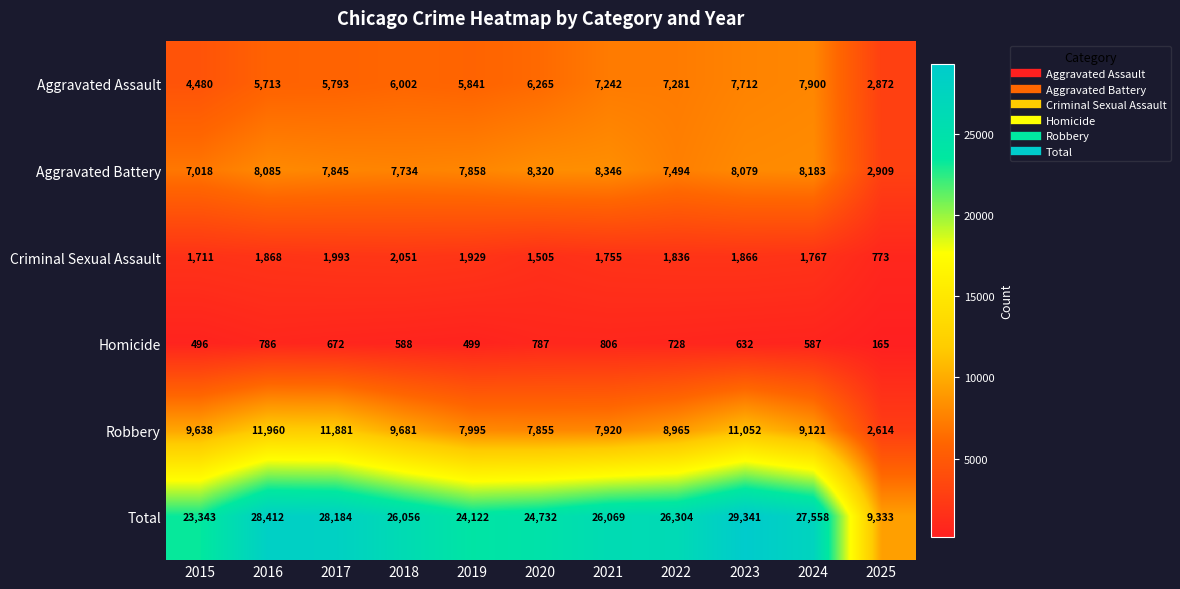

Is it true that Criminal Sexual Assault equals 784 at 2022?

False